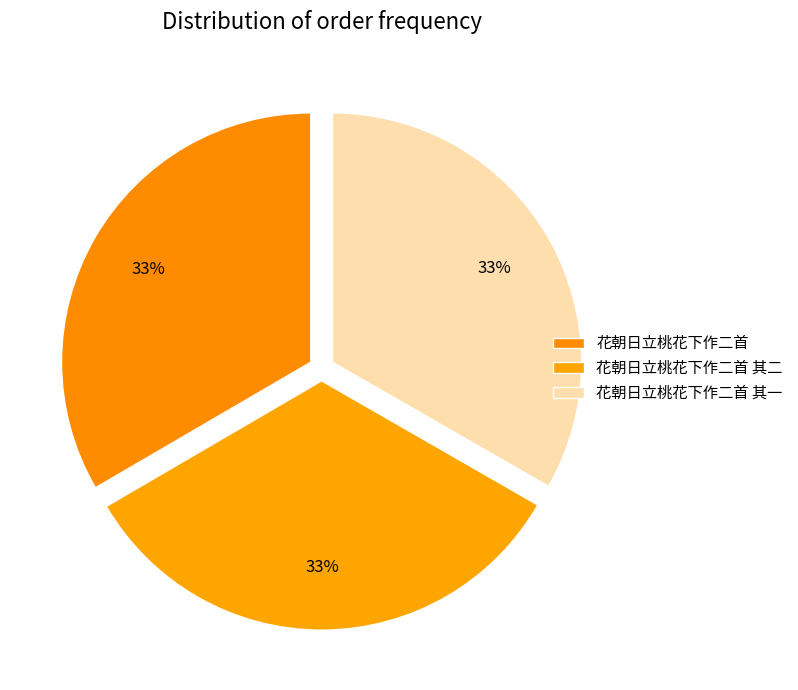

To the nearest percent, what percentage of the pie is 花朝日立桃花下作二首 其一?

33%